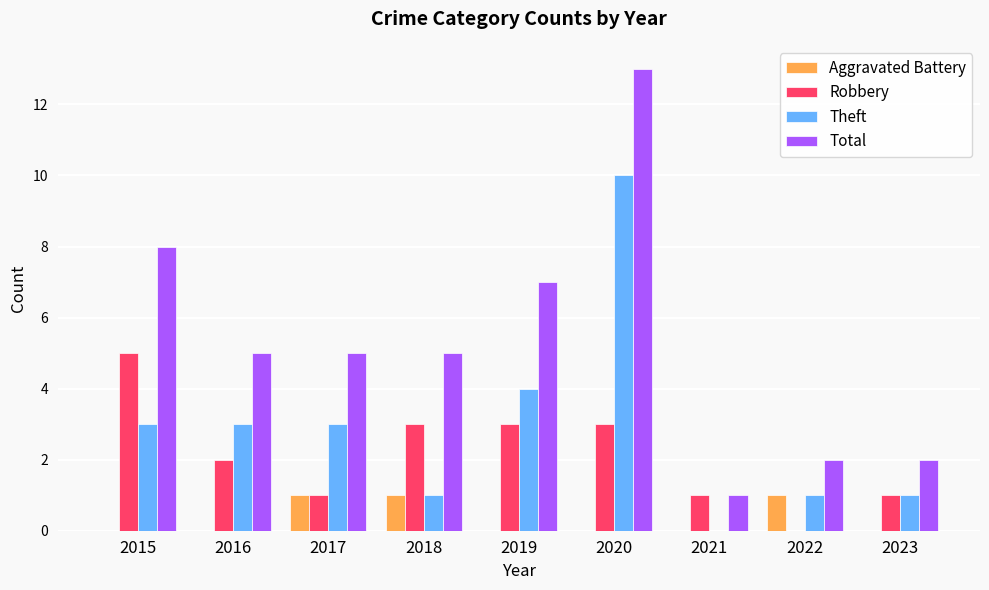

Between 2016 and 2021, which series saw the biggest shift?

Total